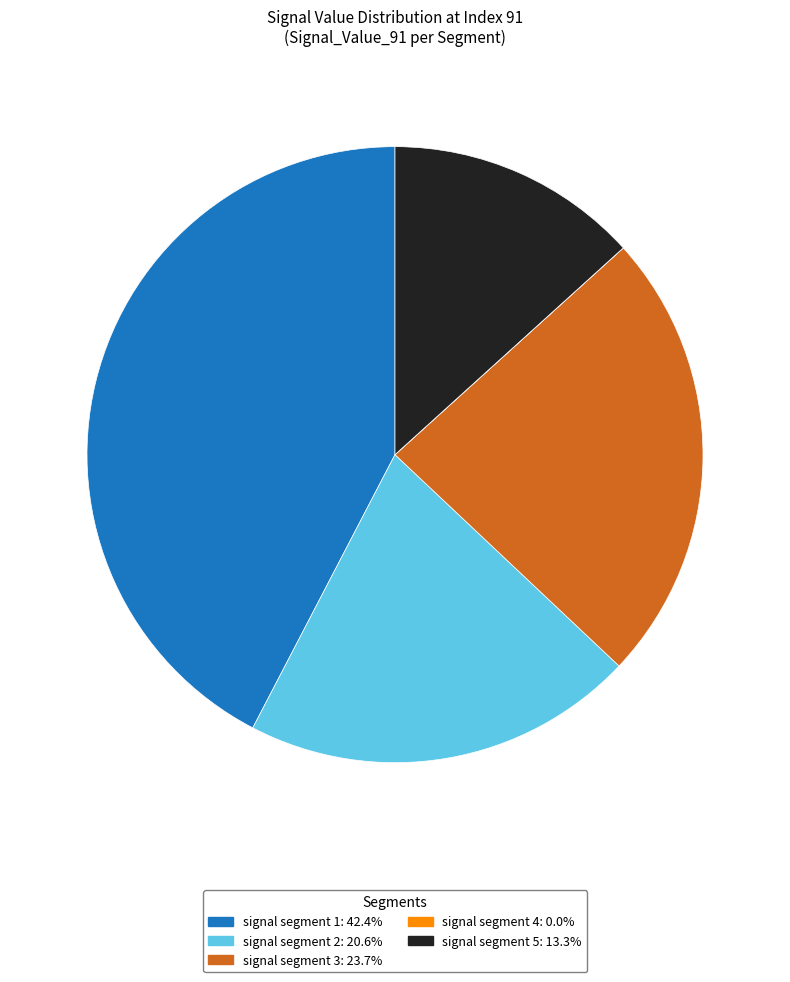

Which has a higher value, signal segment 5 or signal segment 2?

signal segment 2